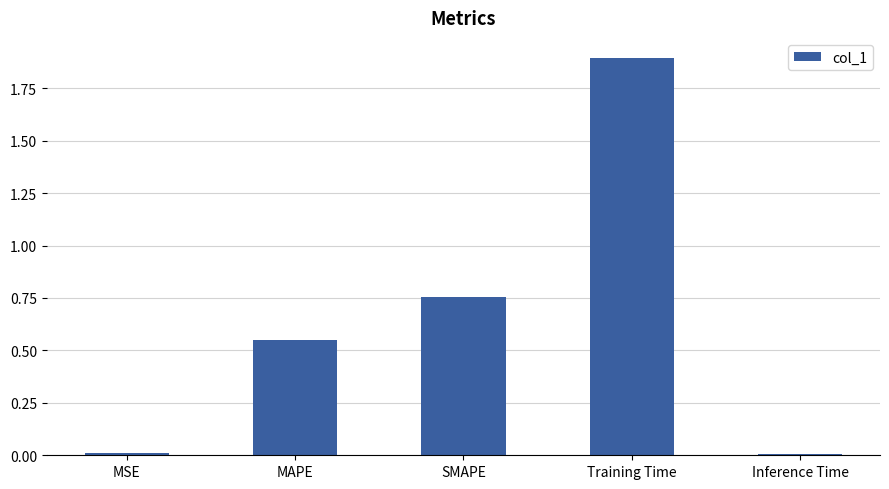

What is the label of the 4th bar from the left?

Training Time